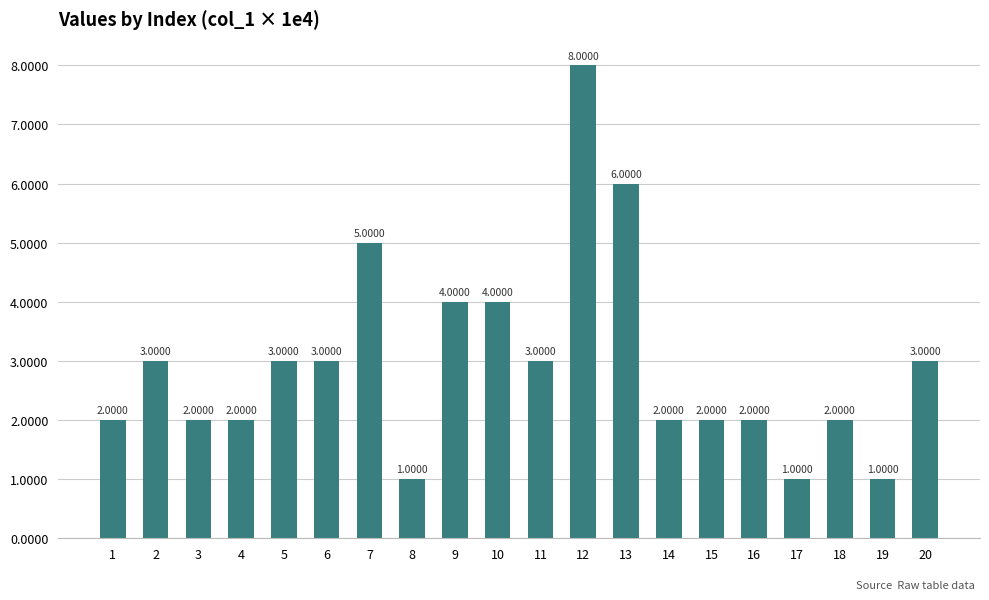

The chart shows a value of 5.1 at 11. True or false?

False